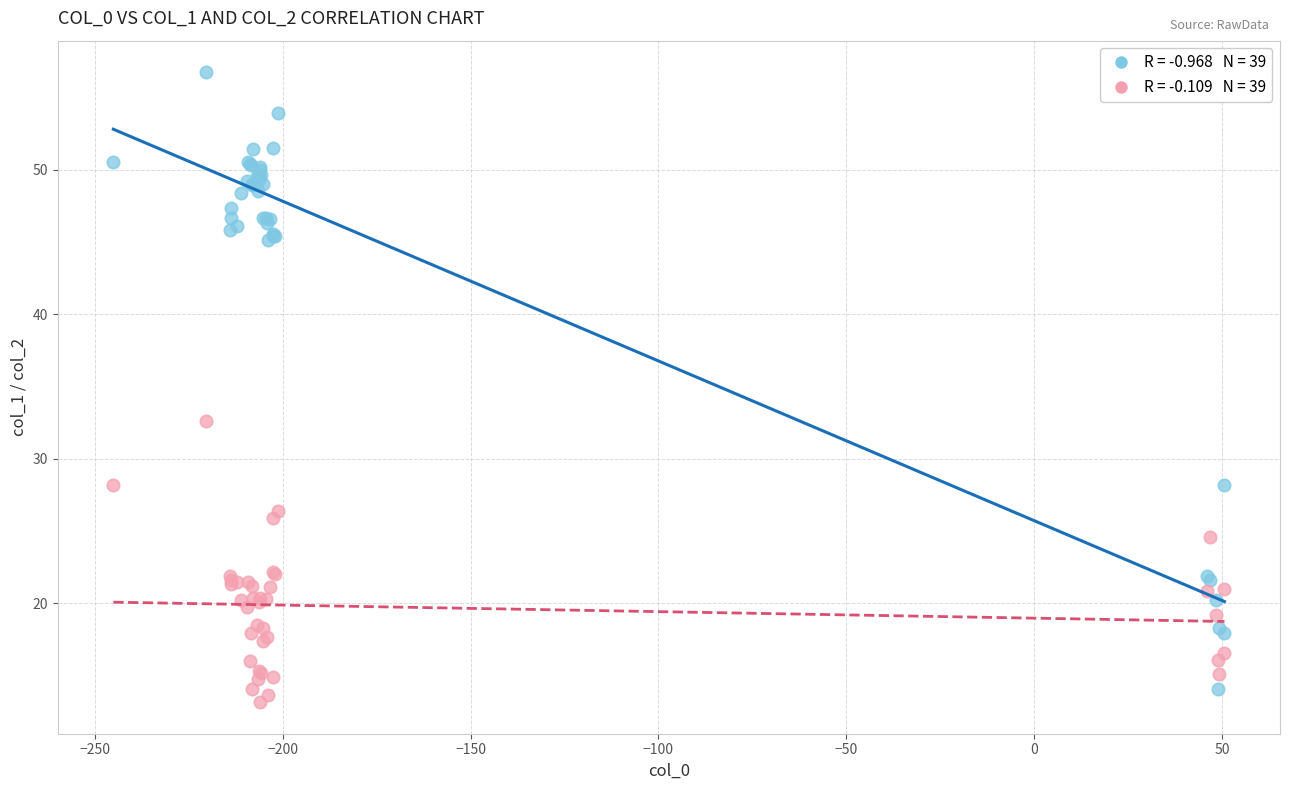

Across all series, what Y value is closest to 34?

32.6